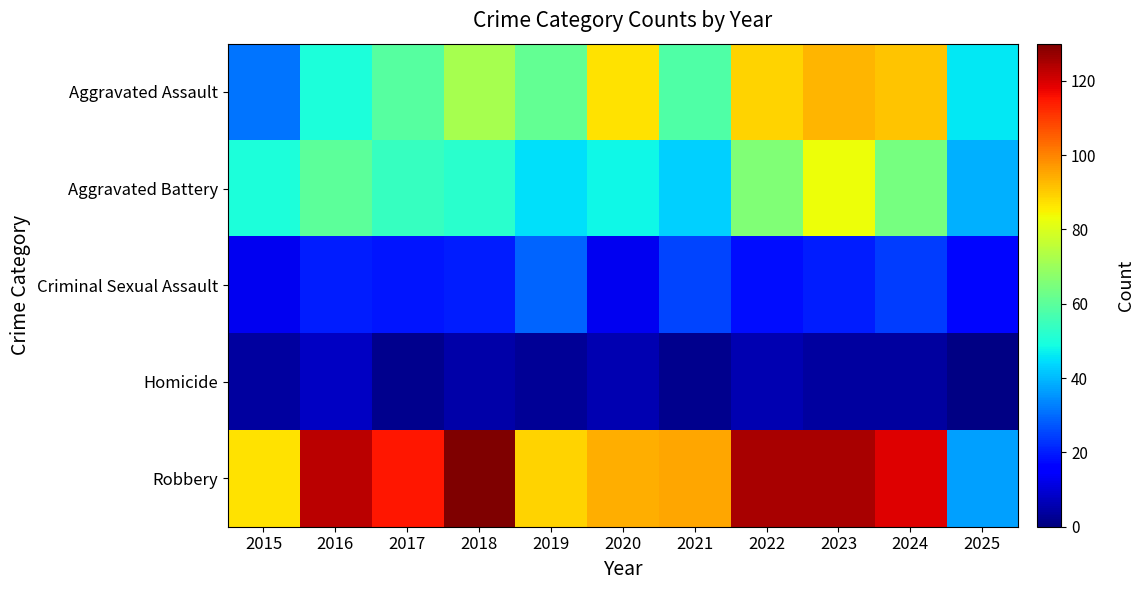

At how many categories does at least one series exceed 60?

10